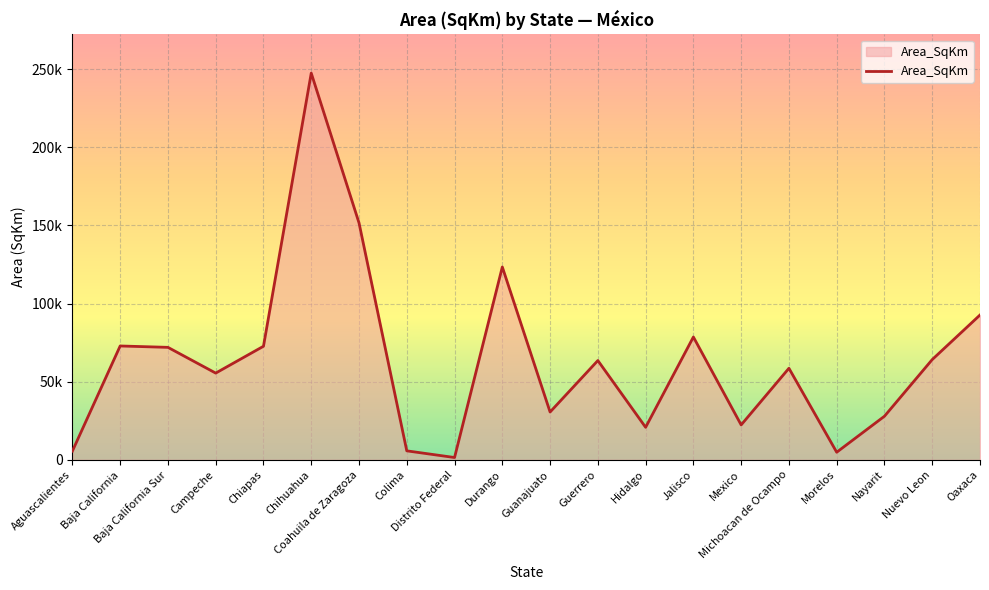

What is the label of the 11th point from the right?

Durango